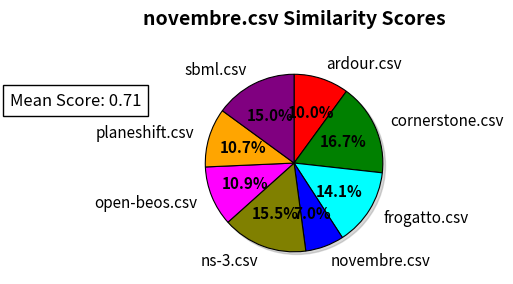

What percentage is the open-beos.csv slice, to the nearest percent?

11%